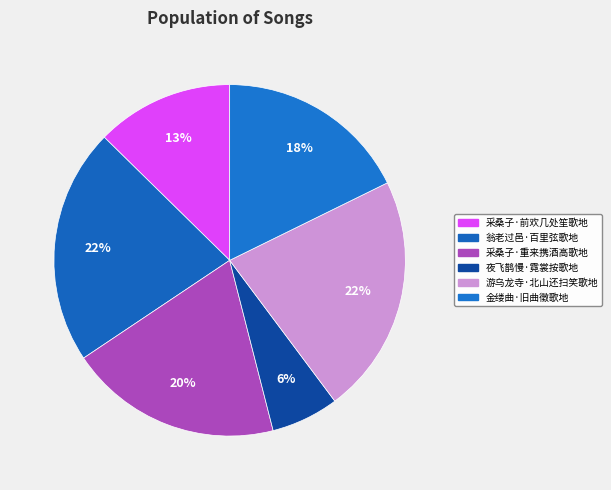

True or false: 采桑子·重来携酒高歌地 accounts for 20% of the total.

True